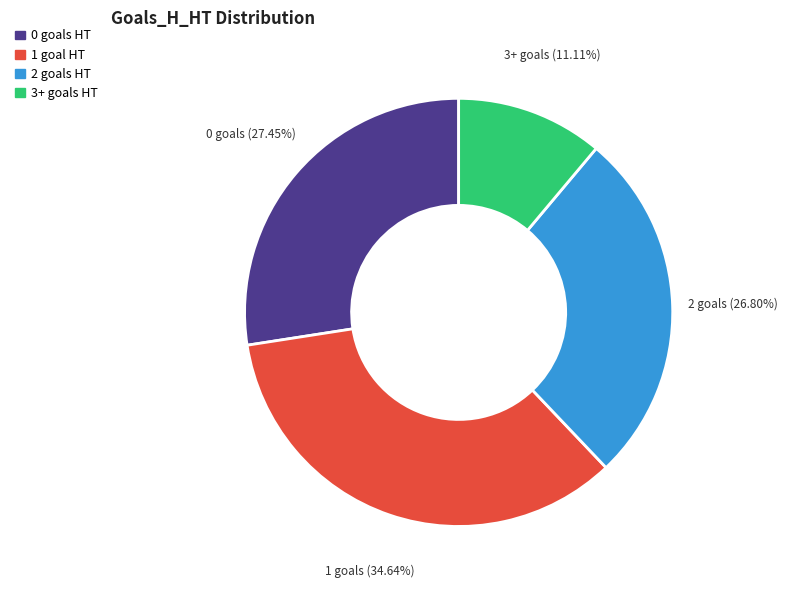

What is the ratio of the value at 1 to the value at 3+?

3.1